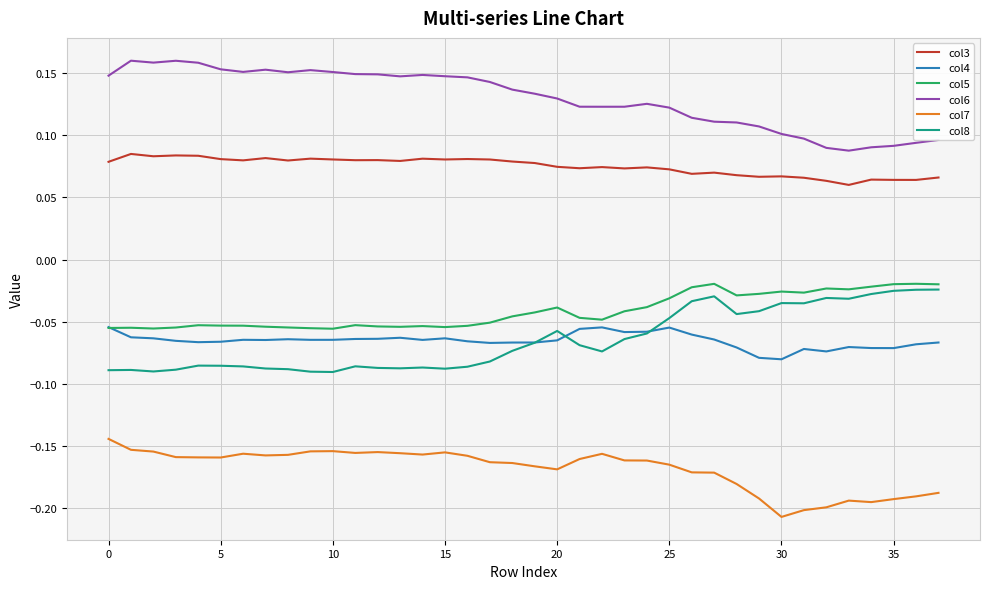

True or false: col5 and col3 cross at least once.

False